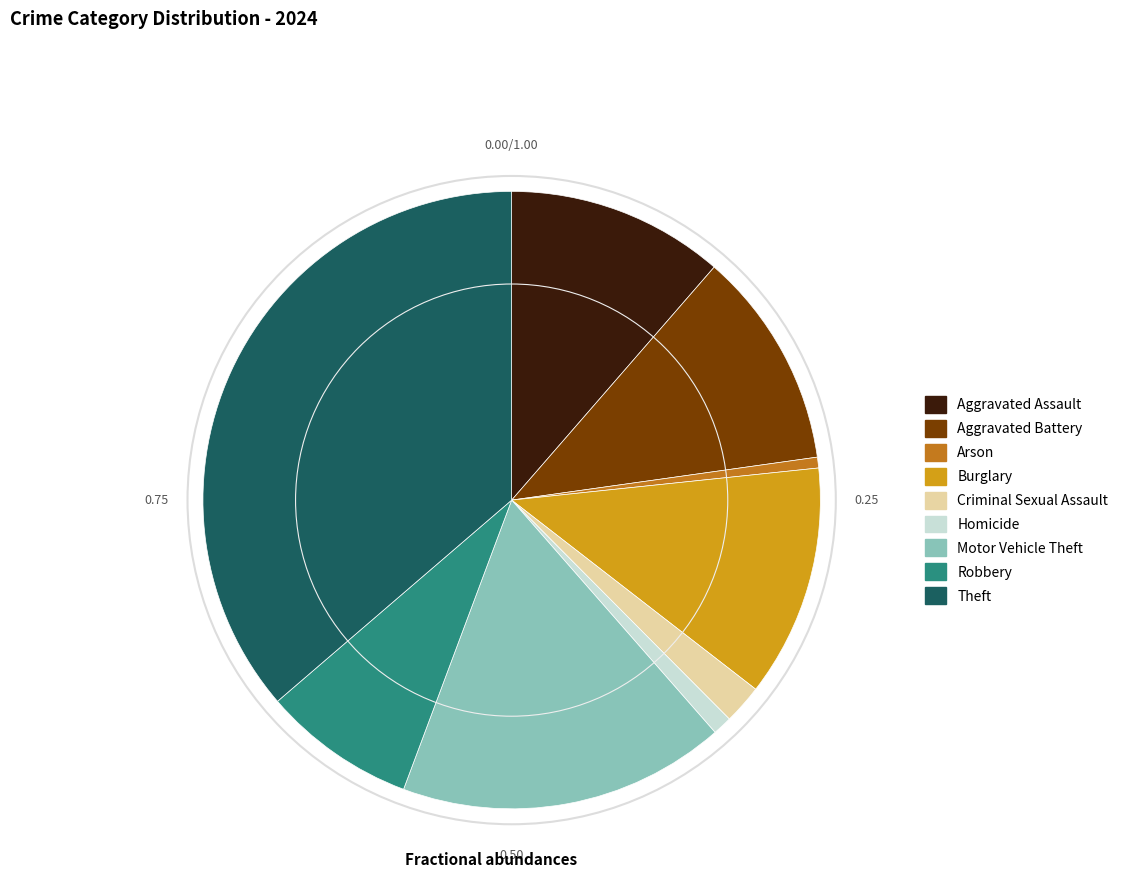

What is the largest slice in the pie chart?

Theft